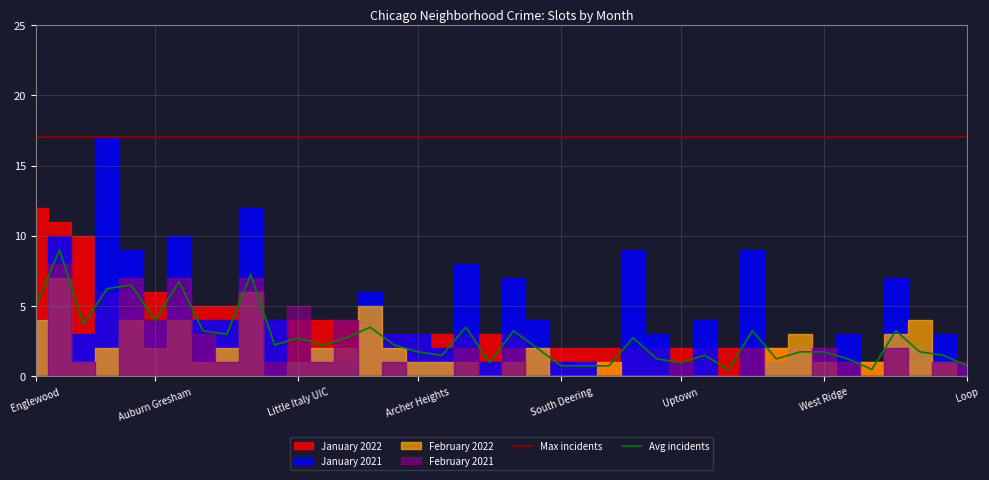

List the series in order of their peak value, highest first.

January 2021, January 2022, February 2021, February 2022